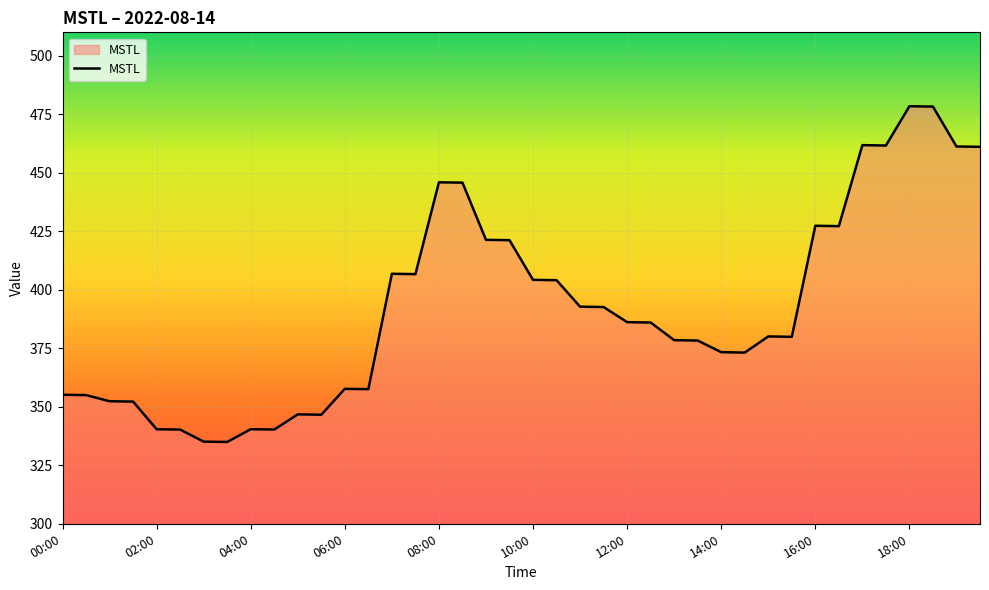

What is the difference between the maximum and minimum values?

143.5